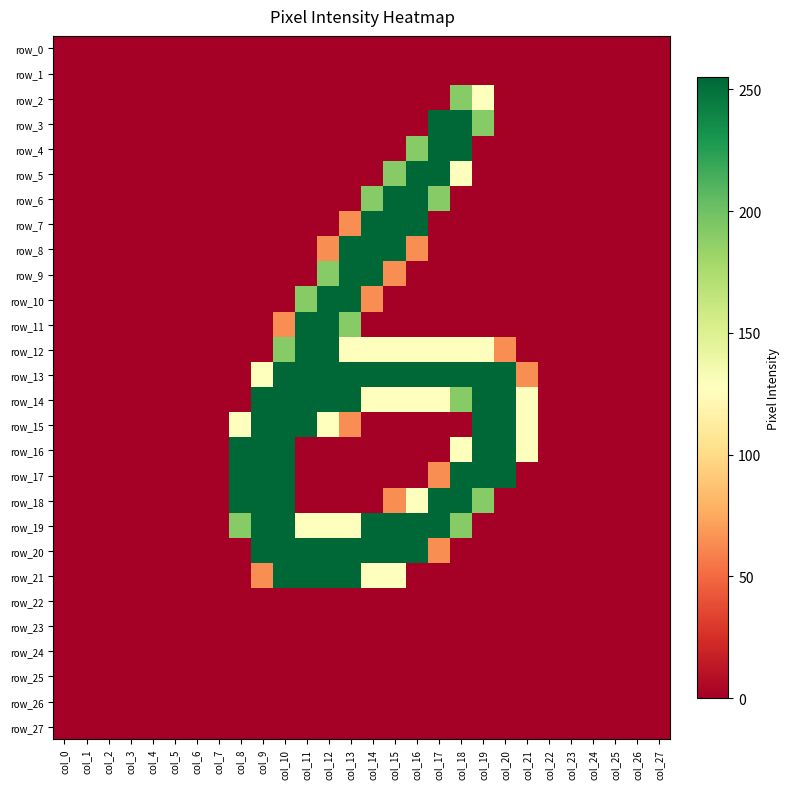

Reading left to right, transcribe all the data shown in this chart.

row_0: col_0=0	col_1=0	col_2=0	col_3=0	col_4=0	col_5=0	col_6=0	col_7=0	col_8=0	col_9=0	col_10=0	col_11=0	col_12=0	col_13=0	col_14=0	col_15=0	col_16=0	col_17=0	col_18=0	col_19=0	col_20=0	col_21=0	col_22=0	col_23=0	col_24=0	col_25=0	col_26=0	col_27=0
row_1: col_0=0	col_1=0	col_2=0	col_3=0	col_4=0	col_5=0	col_6=0	col_7=0	col_8=0	col_9=0	col_10=0	col_11=0	col_12=0	col_13=0	col_14=0	col_15=0	col_16=0	col_17=0	col_18=0	col_19=0	col_20=0	col_21=0	col_22=0	col_23=0	col_24=0	col_25=0	col_26=0	col_27=0
row_2: col_0=0	col_1=0	col_2=0	col_3=0	col_4=0	col_5=0	col_6=0	col_7=0	col_8=0	col_9=0	col_10=0	col_11=0	col_12=0	col_13=0	col_14=0	col_15=0	col_16=0	col_17=0	col_18=191	col_19=128	col_20=0	col_21=0	col_22=0	col_23=0	col_24=0	col_25=0	col_26=0	col_27=0
row_3: col_0=0	col_1=0	col_2=0	col_3=0	col_4=0	col_5=0	col_6=0	col_7=0	col_8=0	col_9=0	col_10=0	col_11=0	col_12=0	col_13=0	col_14=0	col_15=0	col_16=0	col_17=255	col_18=255	col_19=191	col_20=0	col_21=0	col_22=0	col_23=0	col_24=0	col_25=0	col_26=0	col_27=0
row_4: col_0=0	col_1=0	col_2=0	col_3=0	col_4=0	col_5=0	col_6=0	col_7=0	col_8=0	col_9=0	col_10=0	col_11=0	col_12=0	col_13=0	col_14=0	col_15=0	col_16=191	col_17=255	col_18=255	col_19=0	col_20=0	col_21=0	col_22=0	col_23=0	col_24=0	col_25=0	col_26=0	col_27=0
row_5: col_0=0	col_1=0	col_2=0	col_3=0	col_4=0	col_5=0	col_6=0	col_7=0	col_8=0	col_9=0	col_10=0	col_11=0	col_12=0	col_13=0	col_14=0	col_15=191	col_16=255	col_17=255	col_18=128	col_19=0	col_20=0	col_21=0	col_22=0	col_23=0	col_24=0	col_25=0	col_26=0	col_27=0
row_6: col_0=0	col_1=0	col_2=0	col_3=0	col_4=0	col_5=0	col_6=0	col_7=0	col_8=0	col_9=0	col_10=0	col_11=0	col_12=0	col_13=0	col_14=191	col_15=255	col_16=255	col_17=191	col_18=0	col_19=0	col_20=0	col_21=0	col_22=0	col_23=0	col_24=0	col_25=0	col_26=0	col_27=0
row_7: col_0=0	col_1=0	col_2=0	col_3=0	col_4=0	col_5=0	col_6=0	col_7=0	col_8=0	col_9=0	col_10=0	col_11=0	col_12=0	col_13=64	col_14=255	col_15=255	col_16=255	col_17=0	col_18=0	col_19=0	col_20=0	col_21=0	col_22=0	col_23=0	col_24=0	col_25=0	col_26=0	col_27=0
row_8: col_0=0	col_1=0	col_2=0	col_3=0	col_4=0	col_5=0	col_6=0	col_7=0	col_8=0	col_9=0	col_10=0	col_11=0	col_12=64	col_13=255	col_14=255	col_15=255	col_16=64	col_17=0	col_18=0	col_19=0	col_20=0	col_21=0	col_22=0	col_23=0	col_24=0	col_25=0	col_26=0	col_27=0
row_9: col_0=0	col_1=0	col_2=0	col_3=0	col_4=0	col_5=0	col_6=0	col_7=0	col_8=0	col_9=0	col_10=0	col_11=0	col_12=191	col_13=255	col_14=255	col_15=64	col_16=0	col_17=0	col_18=0	col_19=0	col_20=0	col_21=0	col_22=0	col_23=0	col_24=0	col_25=0	col_26=0	col_27=0
row_10: col_0=0	col_1=0	col_2=0	col_3=0	col_4=0	col_5=0	col_6=0	col_7=0	col_8=0	col_9=0	col_10=0	col_11=191	col_12=255	col_13=255	col_14=64	col_15=0	col_16=0	col_17=0	col_18=0	col_19=0	col_20=0	col_21=0	col_22=0	col_23=0	col_24=0	col_25=0	col_26=0	col_27=0
row_11: col_0=0	col_1=0	col_2=0	col_3=0	col_4=0	col_5=0	col_6=0	col_7=0	col_8=0	col_9=0	col_10=64	col_11=255	col_12=255	col_13=191	col_14=0	col_15=0	col_16=0	col_17=0	col_18=0	col_19=0	col_20=0	col_21=0	col_22=0	col_23=0	col_24=0	col_25=0	col_26=0	col_27=0
row_12: col_0=0	col_1=0	col_2=0	col_3=0	col_4=0	col_5=0	col_6=0	col_7=0	col_8=0	col_9=0	col_10=191	col_11=255	col_12=255	col_13=128	col_14=128	col_15=128	col_16=128	col_17=128	col_18=128	col_19=128	col_20=64	col_21=0	col_22=0	col_23=0	col_24=0	col_25=0	col_26=0	col_27=0
row_13: col_0=0	col_1=0	col_2=0	col_3=0	col_4=0	col_5=0	col_6=0	col_7=0	col_8=0	col_9=128	col_10=255	col_11=255	col_12=255	col_13=255	col_14=255	col_15=255	col_16=255	col_17=255	col_18=255	col_19=255	col_20=255	col_21=64	col_22=0	col_23=0	col_24=0	col_25=0	col_26=0	col_27=0
row_14: col_0=0	col_1=0	col_2=0	col_3=0	col_4=0	col_5=0	col_6=0	col_7=0	col_8=0	col_9=255	col_10=255	col_11=255	col_12=255	col_13=255	col_14=128	col_15=128	col_16=128	col_17=128	col_18=191	col_19=255	col_20=255	col_21=128	col_22=0	col_23=0	col_24=0	col_25=0	col_26=0	col_27=0
row_15: col_0=0	col_1=0	col_2=0	col_3=0	col_4=0	col_5=0	col_6=0	col_7=0	col_8=128	col_9=255	col_10=255	col_11=255	col_12=128	col_13=64	col_14=0	col_15=0	col_16=0	col_17=0	col_18=0	col_19=255	col_20=255	col_21=128	col_22=0	col_23=0	col_24=0	col_25=0	col_26=0	col_27=0
row_16: col_0=0	col_1=0	col_2=0	col_3=0	col_4=0	col_5=0	col_6=0	col_7=0	col_8=255	col_9=255	col_10=255	col_11=0	col_12=0	col_13=0	col_14=0	col_15=0	col_16=0	col_17=0	col_18=128	col_19=255	col_20=255	col_21=128	col_22=0	col_23=0	col_24=0	col_25=0	col_26=0	col_27=0
row_17: col_0=0	col_1=0	col_2=0	col_3=0	col_4=0	col_5=0	col_6=0	col_7=0	col_8=255	col_9=255	col_10=255	col_11=0	col_12=0	col_13=0	col_14=0	col_15=0	col_16=0	col_17=64	col_18=255	col_19=255	col_20=255	col_21=0	col_22=0	col_23=0	col_24=0	col_25=0	col_26=0	col_27=0
row_18: col_0=0	col_1=0	col_2=0	col_3=0	col_4=0	col_5=0	col_6=0	col_7=0	col_8=255	col_9=255	col_10=255	col_11=0	col_12=0	col_13=0	col_14=0	col_15=64	col_16=128	col_17=255	col_18=255	col_19=191	col_20=0	col_21=0	col_22=0	col_23=0	col_24=0	col_25=0	col_26=0	col_27=0
row_19: col_0=0	col_1=0	col_2=0	col_3=0	col_4=0	col_5=0	col_6=0	col_7=0	col_8=191	col_9=255	col_10=255	col_11=128	col_12=128	col_13=128	col_14=255	col_15=255	col_16=255	col_17=255	col_18=191	col_19=0	col_20=0	col_21=0	col_22=0	col_23=0	col_24=0	col_25=0	col_26=0	col_27=0
row_20: col_0=0	col_1=0	col_2=0	col_3=0	col_4=0	col_5=0	col_6=0	col_7=0	col_8=0	col_9=255	col_10=255	col_11=255	col_12=255	col_13=255	col_14=255	col_15=255	col_16=255	col_17=64	col_18=0	col_19=0	col_20=0	col_21=0	col_22=0	col_23=0	col_24=0	col_25=0	col_26=0	col_27=0
row_21: col_0=0	col_1=0	col_2=0	col_3=0	col_4=0	col_5=0	col_6=0	col_7=0	col_8=0	col_9=64	col_10=255	col_11=255	col_12=255	col_13=255	col_14=128	col_15=128	col_16=0	col_17=0	col_18=0	col_19=0	col_20=0	col_21=0	col_22=0	col_23=0	col_24=0	col_25=0	col_26=0	col_27=0
row_22: col_0=0	col_1=0	col_2=0	col_3=0	col_4=0	col_5=0	col_6=0	col_7=0	col_8=0	col_9=0	col_10=0	col_11=0	col_12=0	col_13=0	col_14=0	col_15=0	col_16=0	col_17=0	col_18=0	col_19=0	col_20=0	col_21=0	col_22=0	col_23=0	col_24=0	col_25=0	col_26=0	col_27=0
row_23: col_0=0	col_1=0	col_2=0	col_3=0	col_4=0	col_5=0	col_6=0	col_7=0	col_8=0	col_9=0	col_10=0	col_11=0	col_12=0	col_13=0	col_14=0	col_15=0	col_16=0	col_17=0	col_18=0	col_19=0	col_20=0	col_21=0	col_22=0	col_23=0	col_24=0	col_25=0	col_26=0	col_27=0
row_24: col_0=0	col_1=0	col_2=0	col_3=0	col_4=0	col_5=0	col_6=0	col_7=0	col_8=0	col_9=0	col_10=0	col_11=0	col_12=0	col_13=0	col_14=0	col_15=0	col_16=0	col_17=0	col_18=0	col_19=0	col_20=0	col_21=0	col_22=0	col_23=0	col_24=0	col_25=0	col_26=0	col_27=0
row_25: col_0=0	col_1=0	col_2=0	col_3=0	col_4=0	col_5=0	col_6=0	col_7=0	col_8=0	col_9=0	col_10=0	col_11=0	col_12=0	col_13=0	col_14=0	col_15=0	col_16=0	col_17=0	col_18=0	col_19=0	col_20=0	col_21=0	col_22=0	col_23=0	col_24=0	col_25=0	col_26=0	col_27=0
row_26: col_0=0	col_1=0	col_2=0	col_3=0	col_4=0	col_5=0	col_6=0	col_7=0	col_8=0	col_9=0	col_10=0	col_11=0	col_12=0	col_13=0	col_14=0	col_15=0	col_16=0	col_17=0	col_18=0	col_19=0	col_20=0	col_21=0	col_22=0	col_23=0	col_24=0	col_25=0	col_26=0	col_27=0
row_27: col_0=0	col_1=0	col_2=0	col_3=0	col_4=0	col_5=0	col_6=0	col_7=0	col_8=0	col_9=0	col_10=0	col_11=0	col_12=0	col_13=0	col_14=0	col_15=0	col_16=0	col_17=0	col_18=0	col_19=0	col_20=0	col_21=0	col_22=0	col_23=0	col_24=0	col_25=0	col_26=0	col_27=0